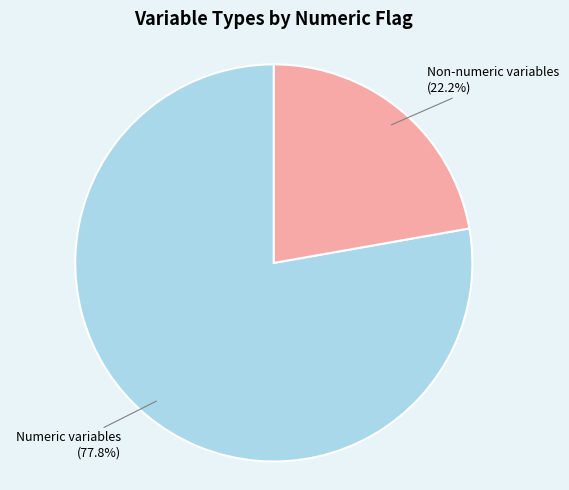

Rank the categories by value from lowest to highest.

Non-numeric variables, Numeric variables